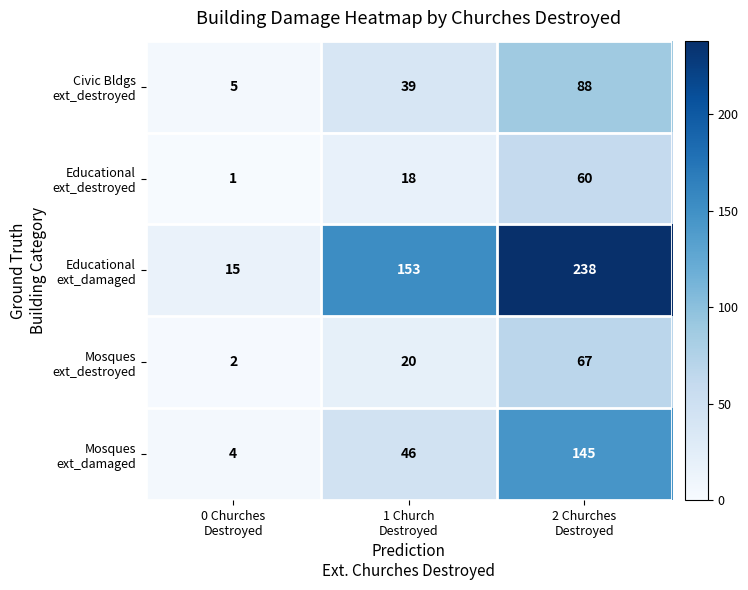

What is the smallest value displayed?

1